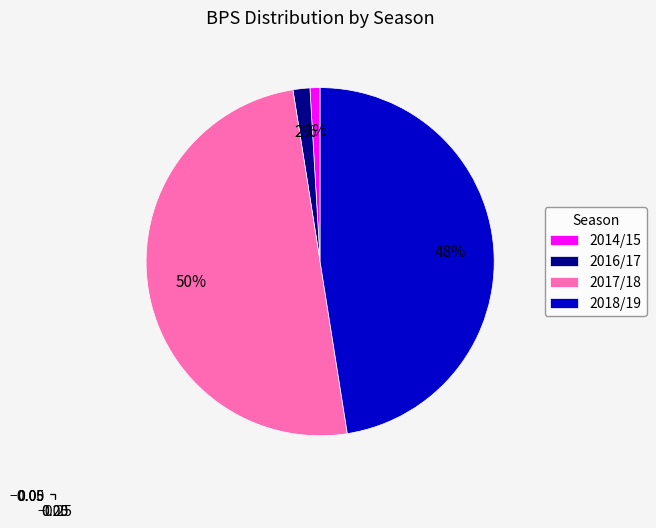

Which has a higher value, 2016/17 or 2017/18?

2017/18